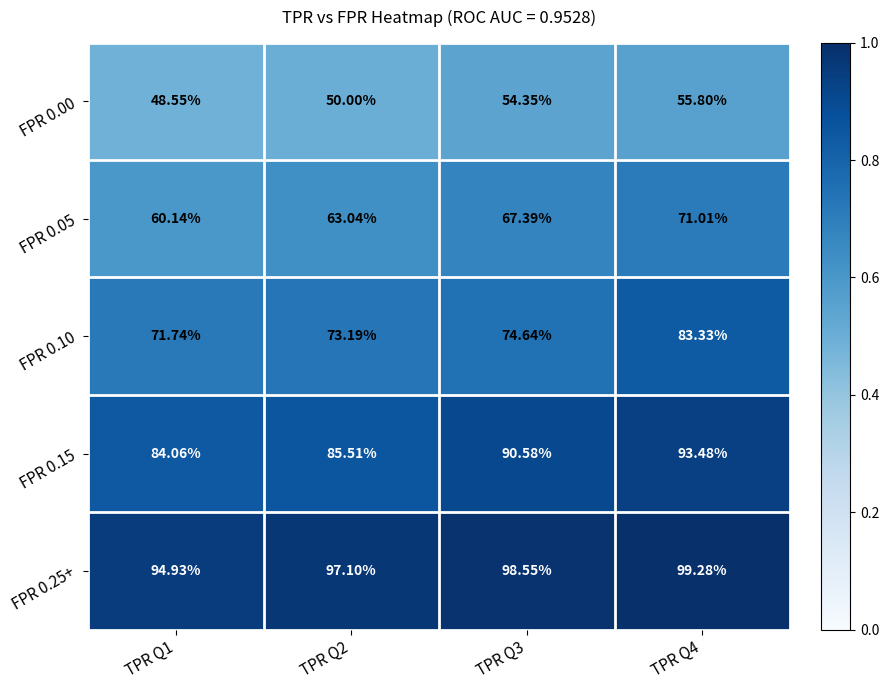

Is the value of FPR 0.25+ at TPR Q3 greater than the value of FPR 0.00 at TPR Q4?

Yes